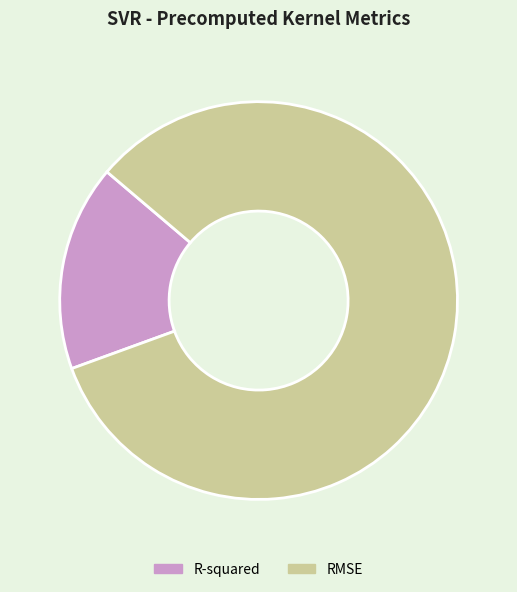

Is there a majority slice in this chart?

Yes